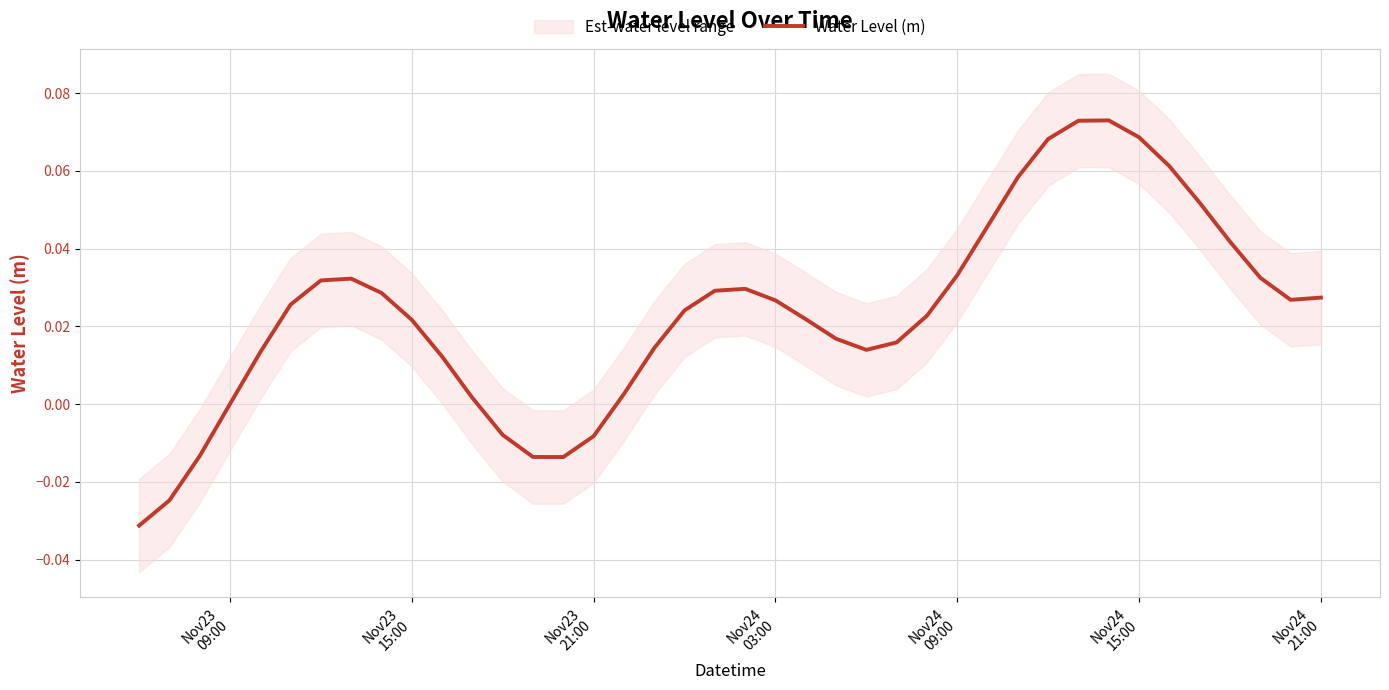

Reading left to right, what are all the values shown in this chart?

-0.0	-0.0	-0.0	0.0	0.0	0.0	0.0	0.0	0.0	0.0	0.0	0.0	-0.0	-0.0	-0.0	-0.0	0.0	0.0	0.0	0.0	0.0	0.0	0.0	0.0	0.0	0.0	0.0	0.0	0.0	0.1	0.1	0.1	0.1	0.1	0.1	0.1	0.0	0.0	0.0	0.0